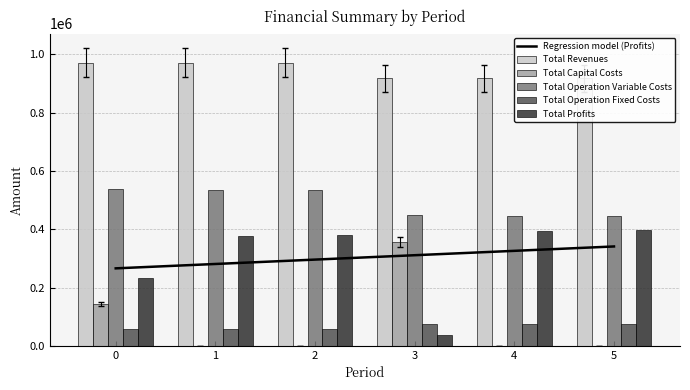

At which label does Total Operation Variable Costs reach its minimum?

5